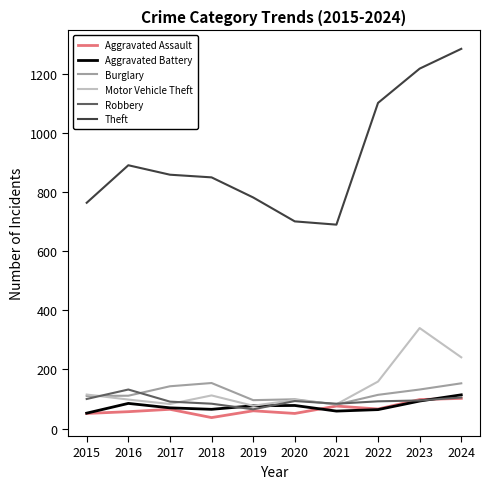

What are all the series names shown in the legend?

Aggravated Assault, Aggravated Battery, Burglary, Motor Vehicle Theft, Robbery, Theft